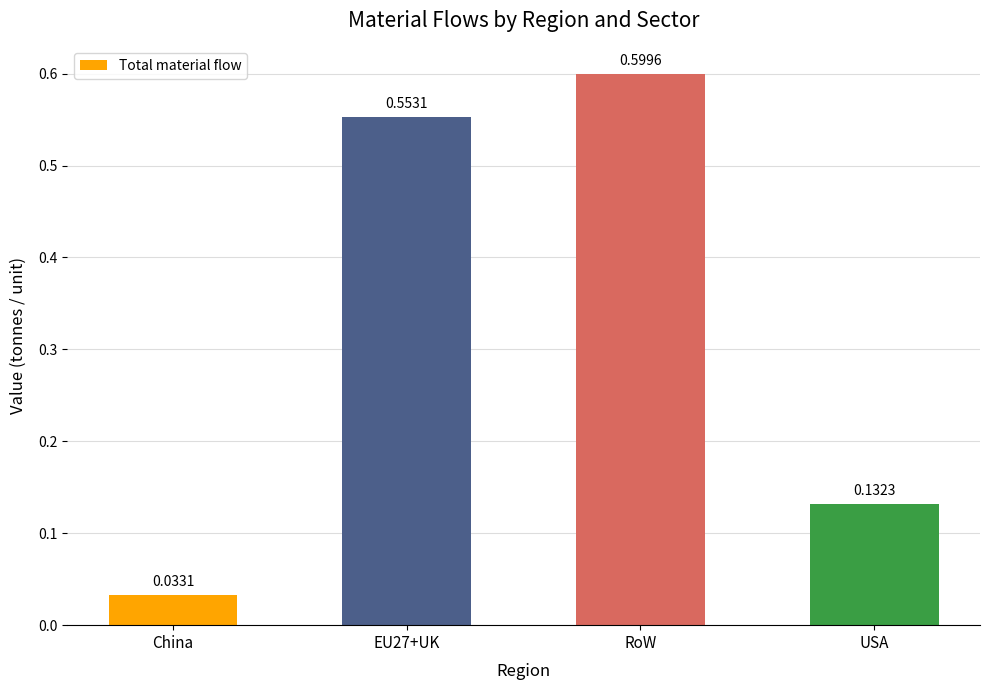

True or false: the data shows 0.6 at RoW.

True